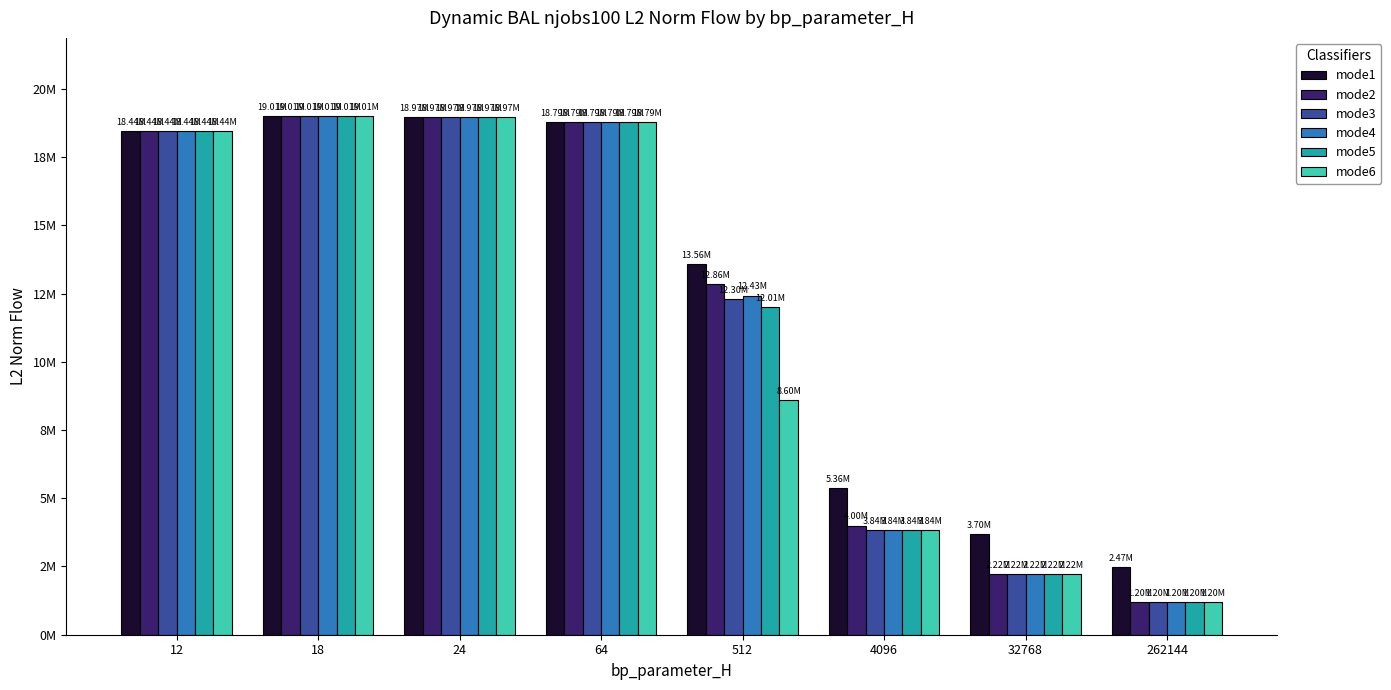

Are the bars grouped side by side (vs. stacked)?

Yes